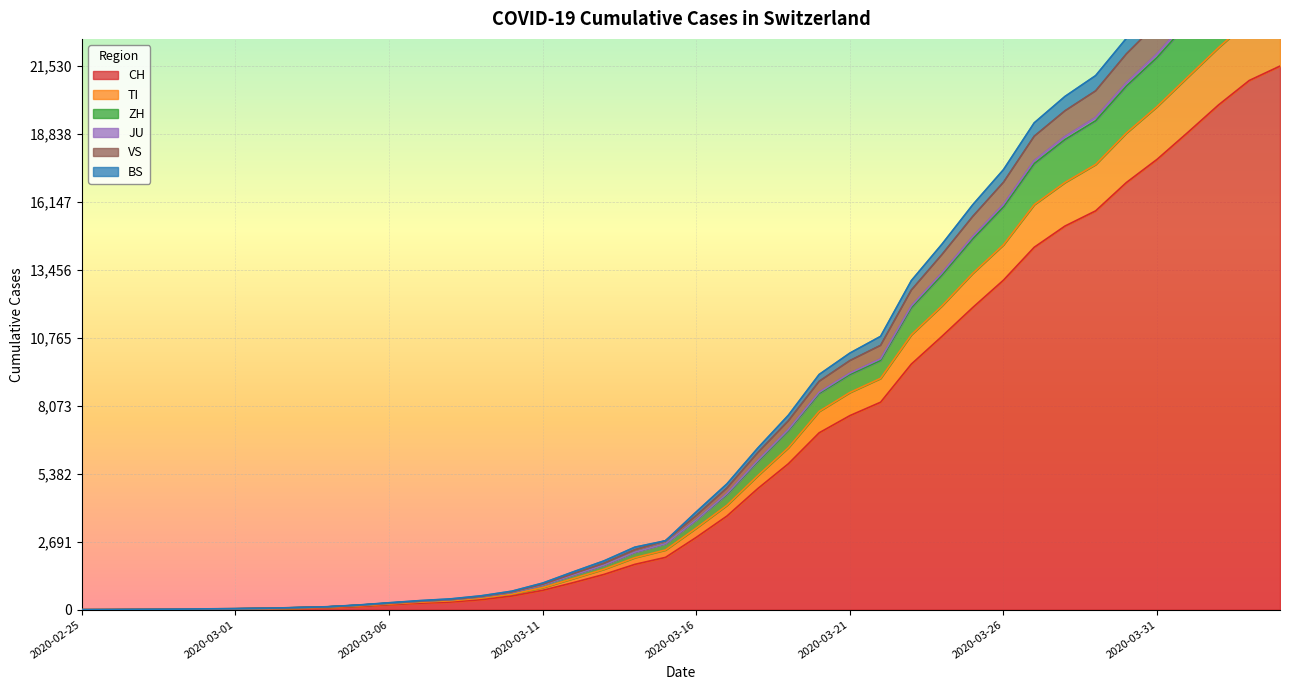

Which category has the highest value across all series?

2020-04-04